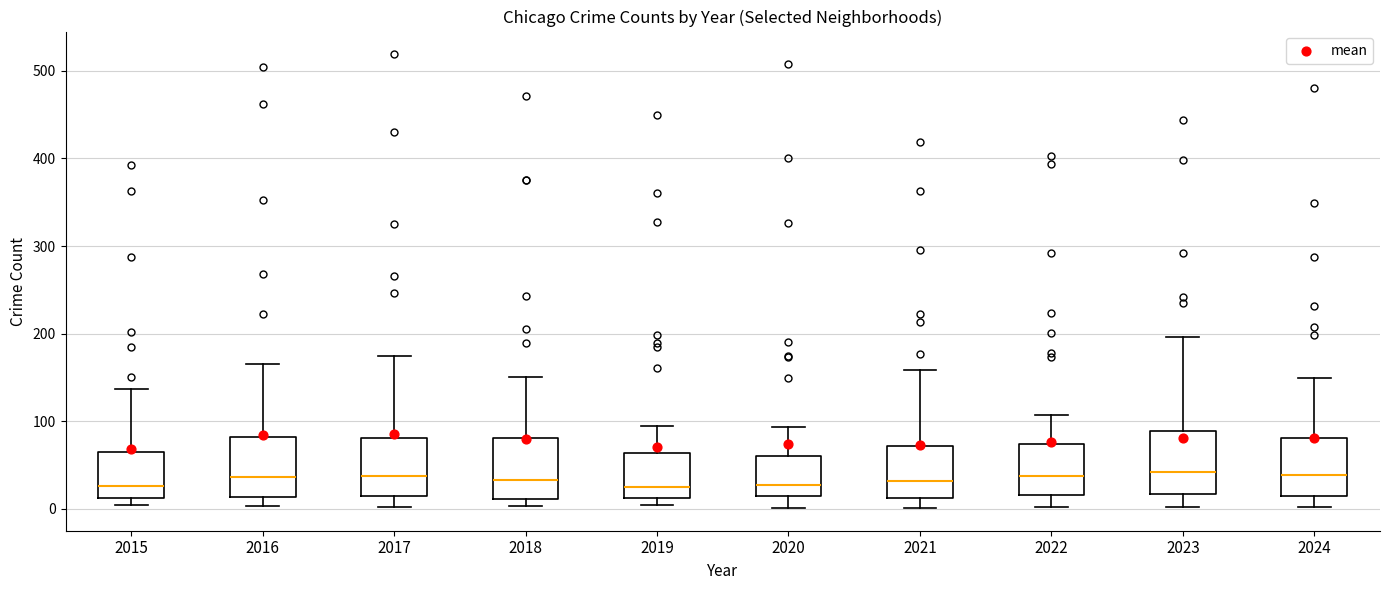

Reading left to right, transcribe this box plot: for each box, give where its median line is, the range the box spans, and where its two whiskers end, as read against the y-axis. The values are not printed on the chart, so give them approximately, as read against the axis.

2015: median 30, box 10 to 60, whiskers 0 to 140
2016: median 40, box 10 to 80, whiskers 0 to 170
2017: median 40, box 10 to 80, whiskers 0 to 170
2018: median 30, box 10 to 80, whiskers 0 to 150
2019: median 30, box 10 to 60, whiskers 0 to 100
2020: median 30, box 20 to 60, whiskers 0 to 90
2021: median 30, box 10 to 70, whiskers 0 to 160
2022: median 40, box 20 to 70, whiskers 0 to 110
2023: median 40, box 20 to 90, whiskers 0 to 200
2024: median 40, box 20 to 80, whiskers 0 to 150